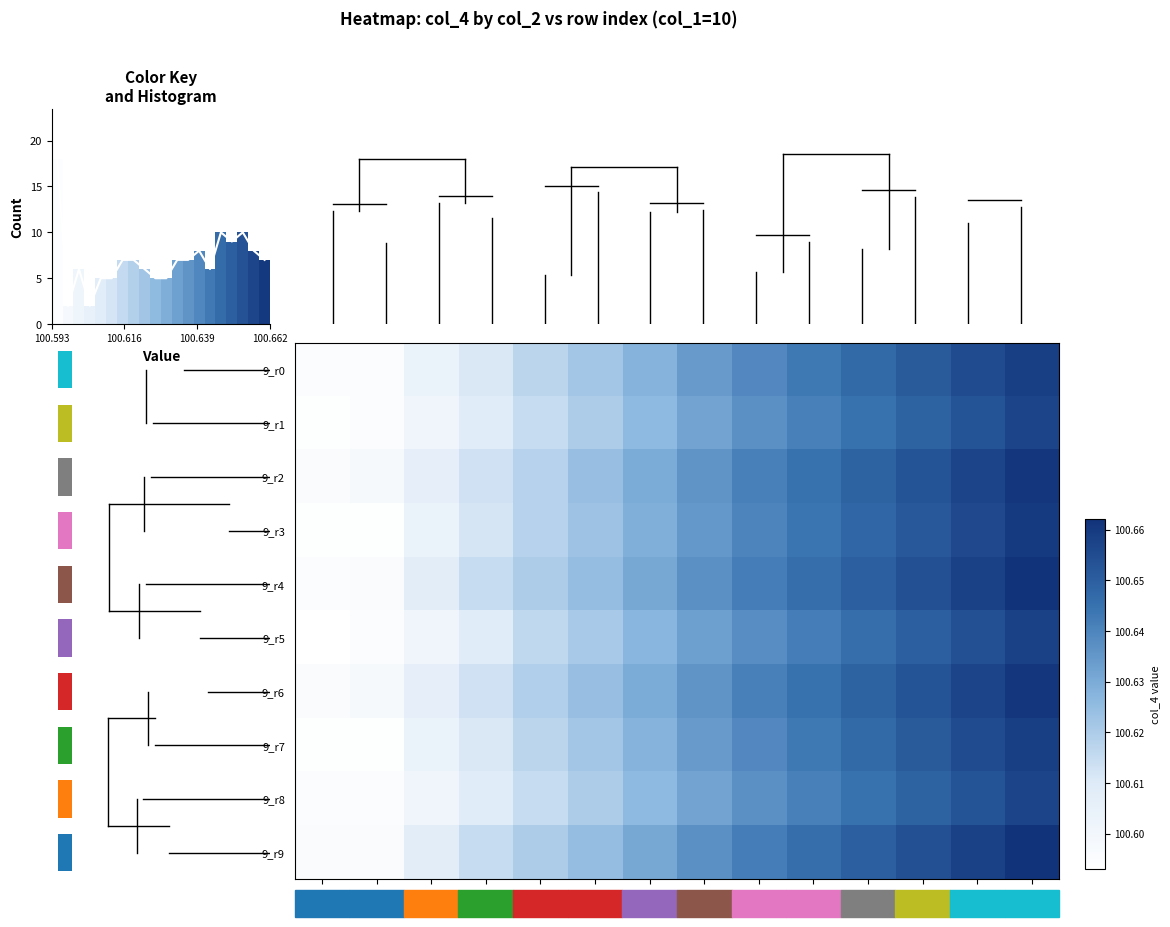

How many categories are shown in the chart?

14